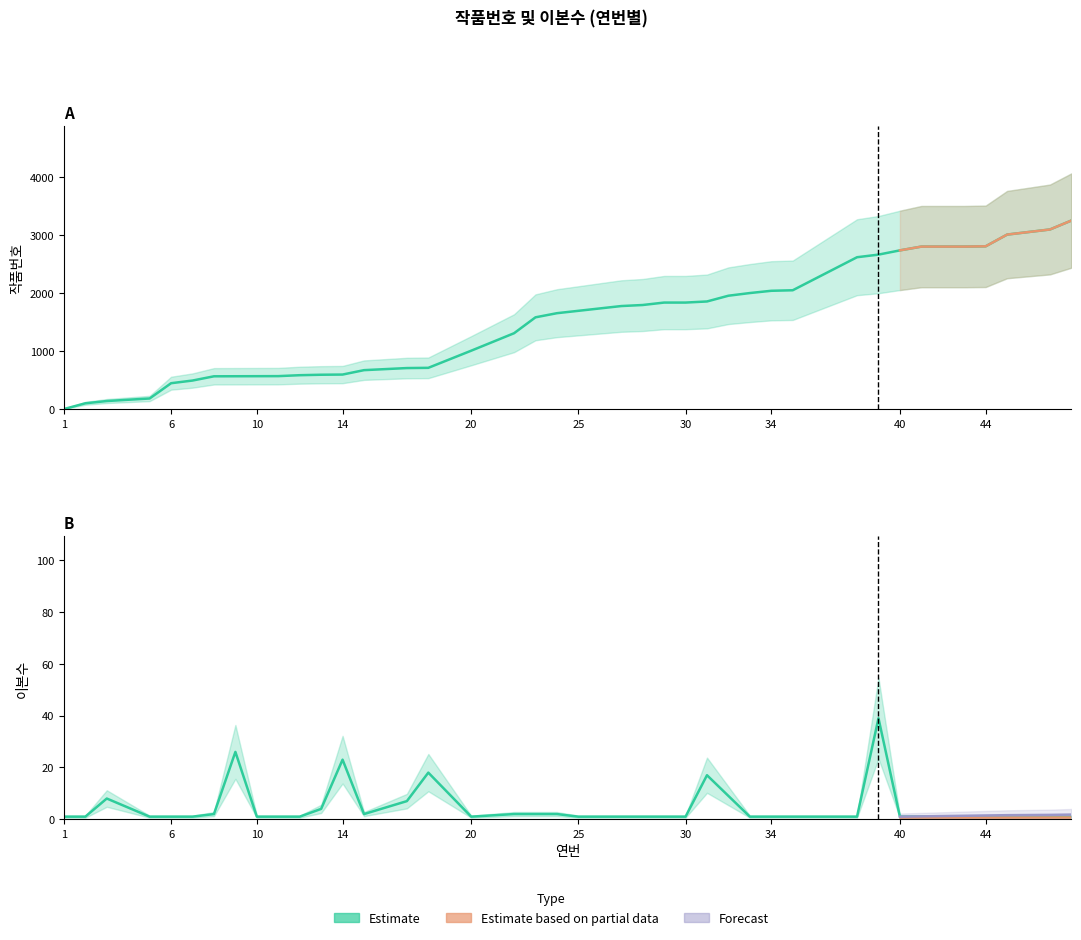

In 이본수, how many points are higher than both neighbors (excluding endpoints)?

6